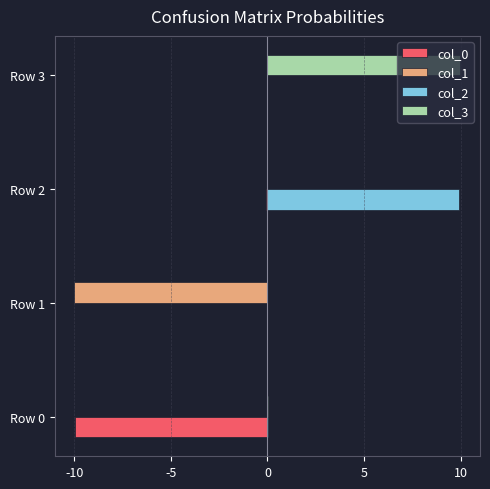

The value of col_2 at Row 3 is 0.0. True or false?

True